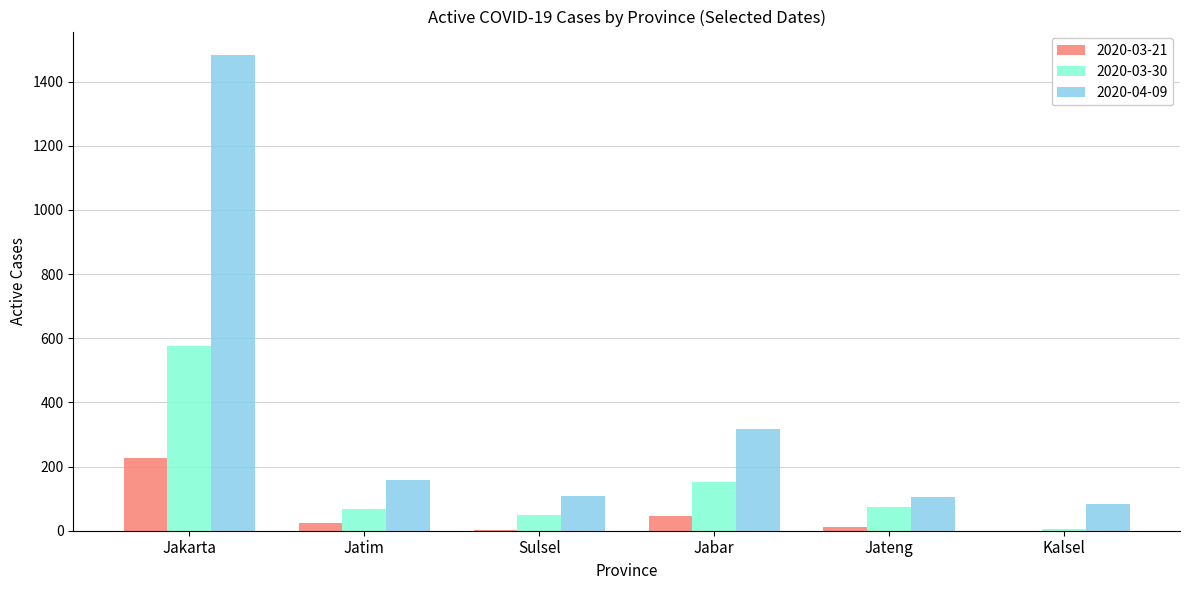

What are all the series names shown in the legend?

2020-03-21, 2020-03-30, 2020-04-09